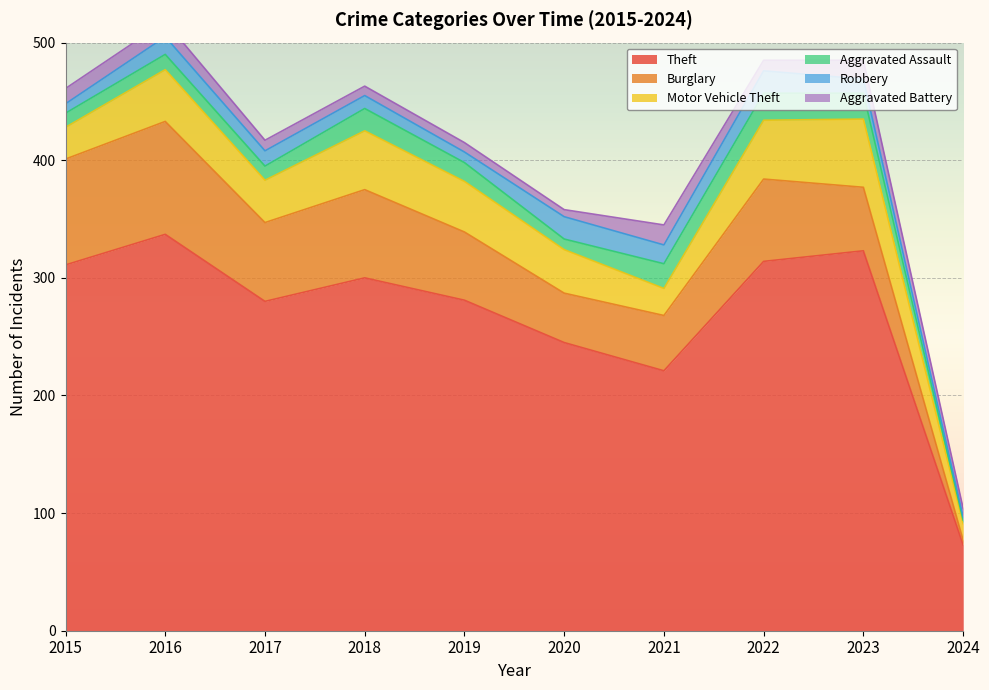

Which label corresponds to the largest value in the chart?

2016